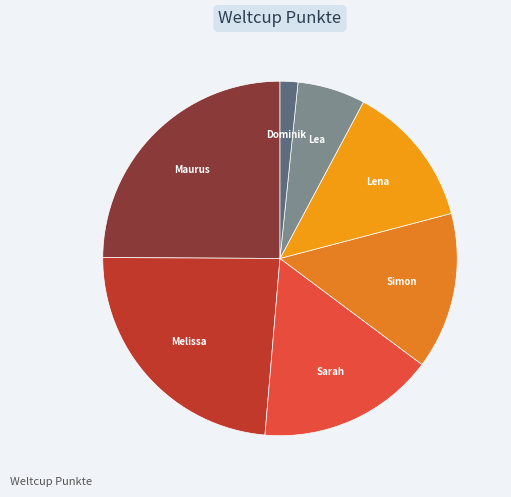

How many slices are in this pie chart?

7